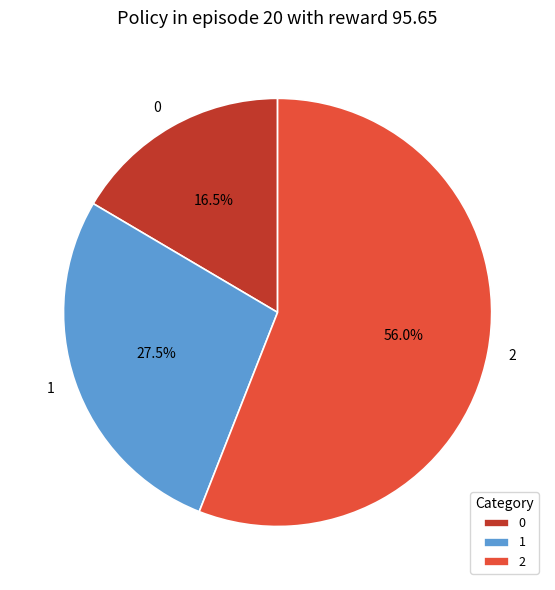

What percentage is NOT represented by 2?

44.0%